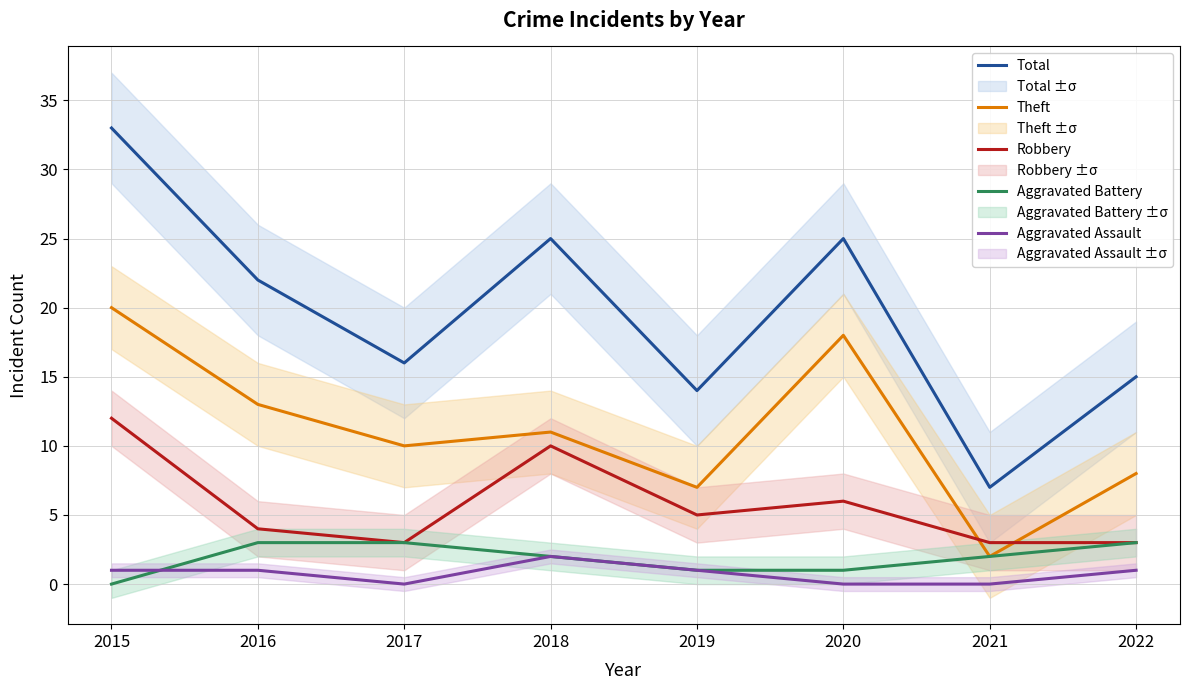

Rank the categories by Total value from lowest to highest.

2021, 2019, 2022, 2017, 2016, 2018, 2020, 2015